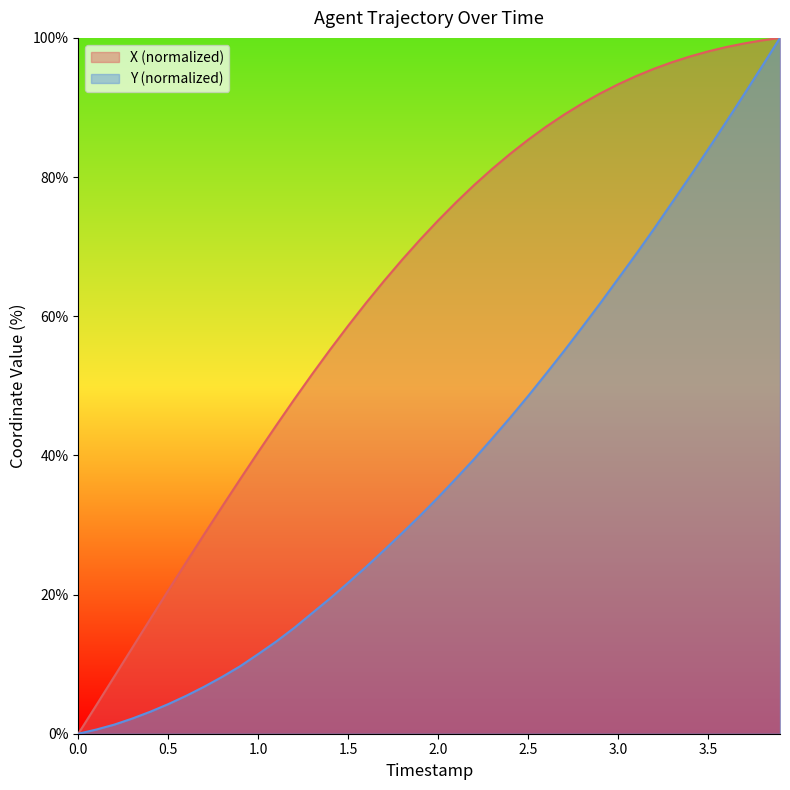

Between 0.5 and 3.6, which is larger?

3.6